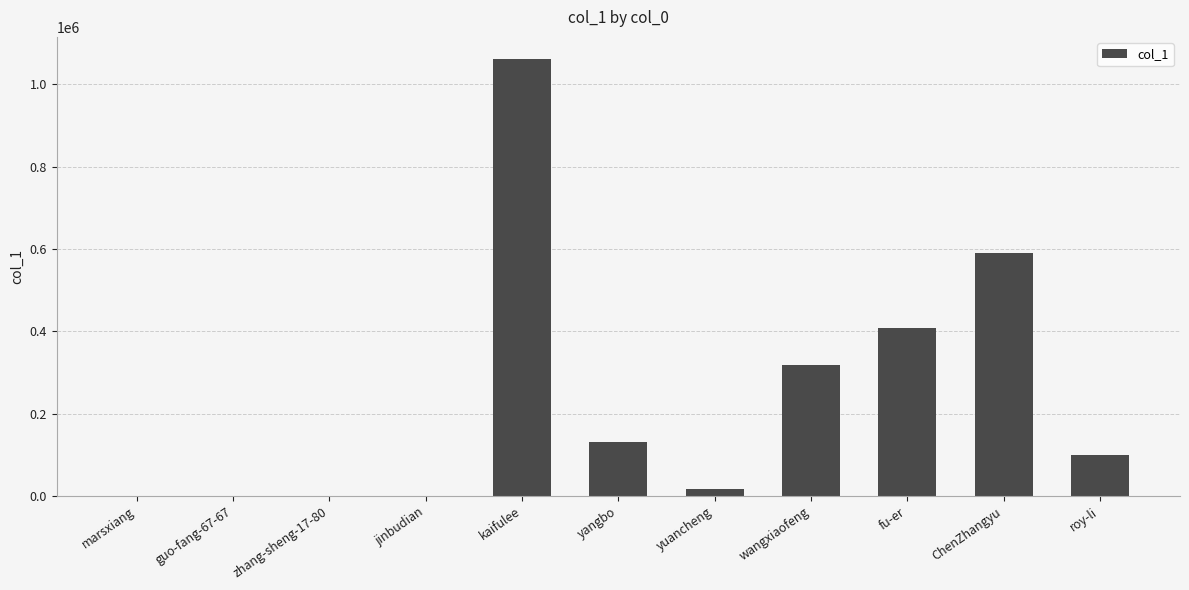

What value does the data have at yuancheng?

17909